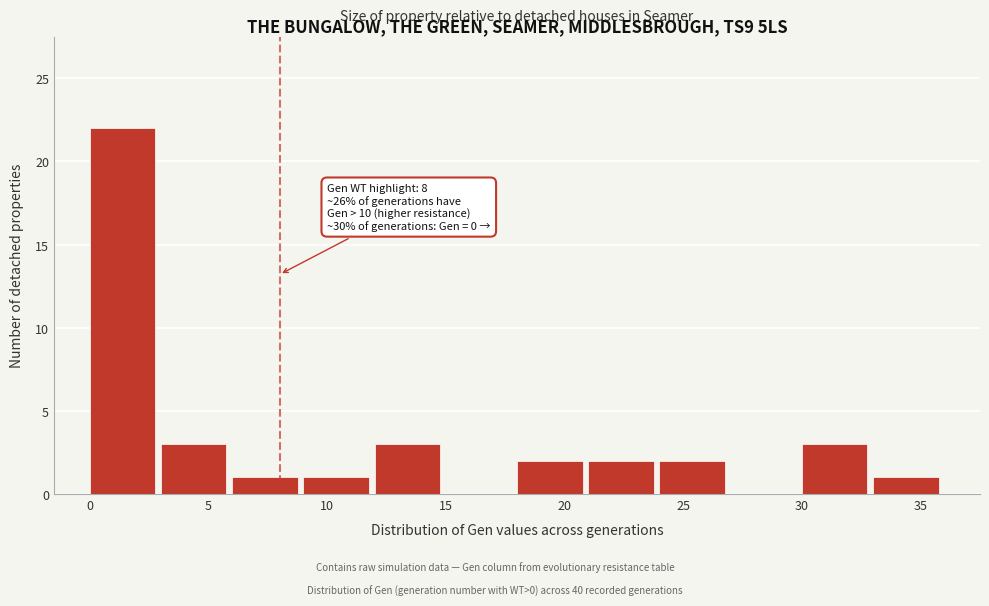

Over which range of the x-axis is the bar tallest?

0 to 3